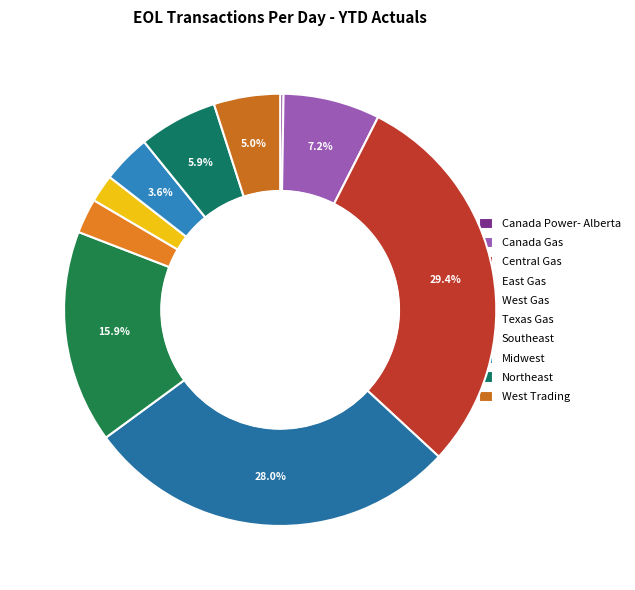

Count the number of slices in the pie.

10